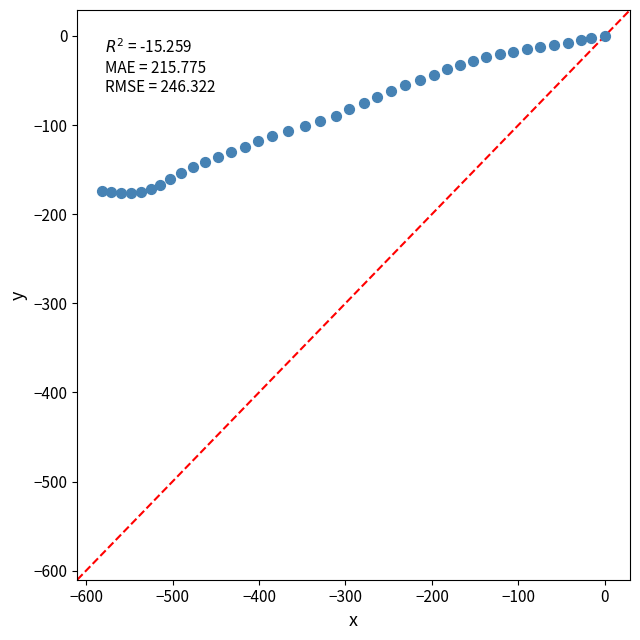

What is the range of X values (max minus min)?

581.1